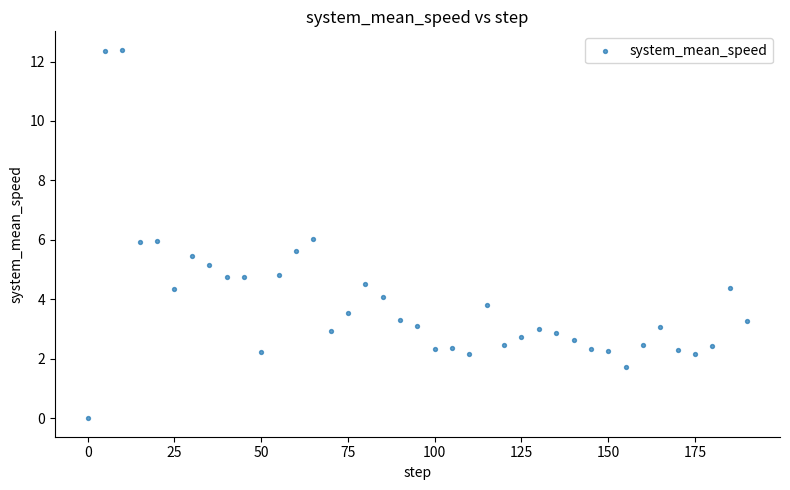

What is the range of Y values (max minus min)?

12.4